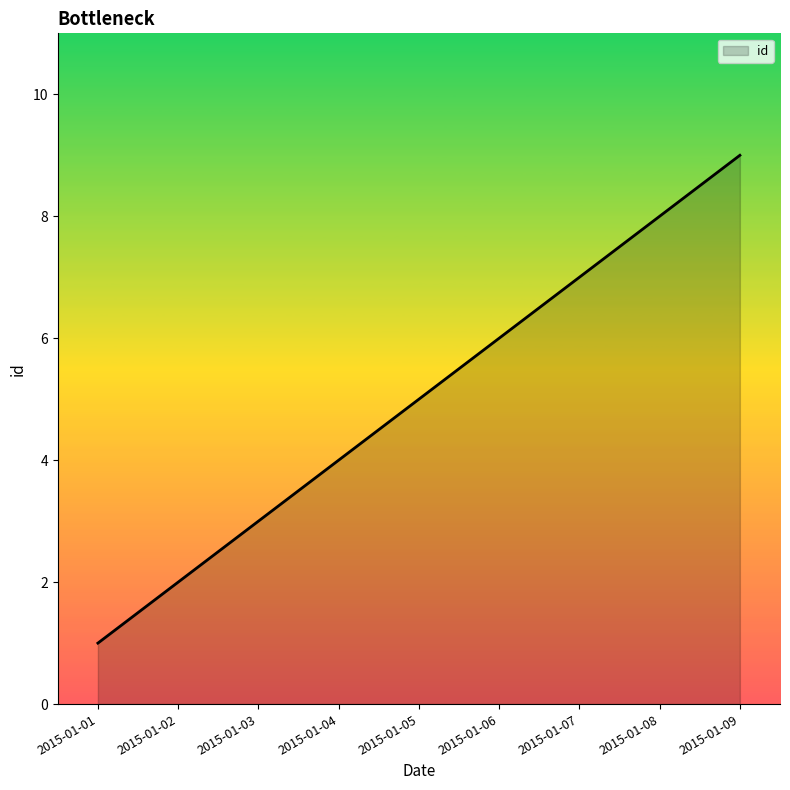

What is the sum of the values at 2015-01-09 and 2015-01-02?

11